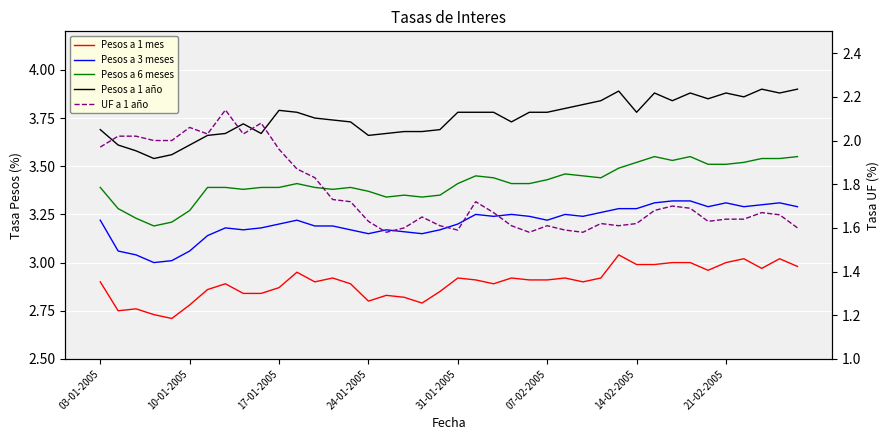

What is the label of the 12th point from the left?

11